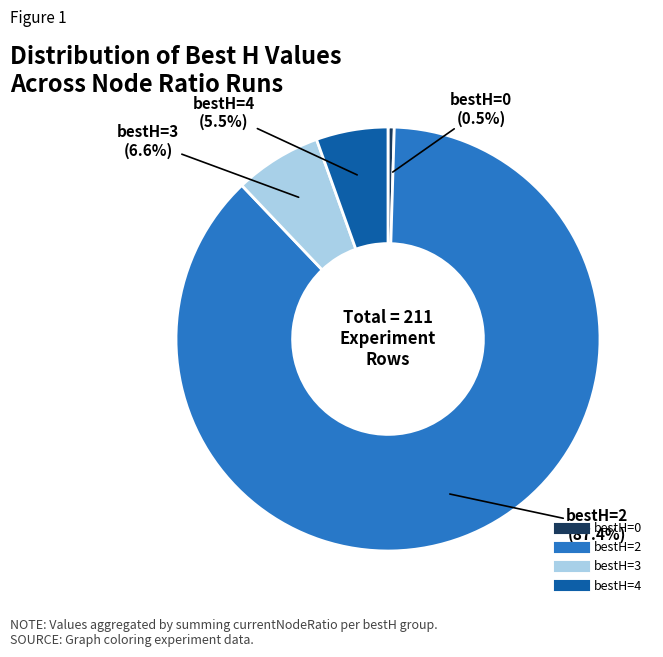

The bestH=3 slice represents 7% of the pie. True or false?

True